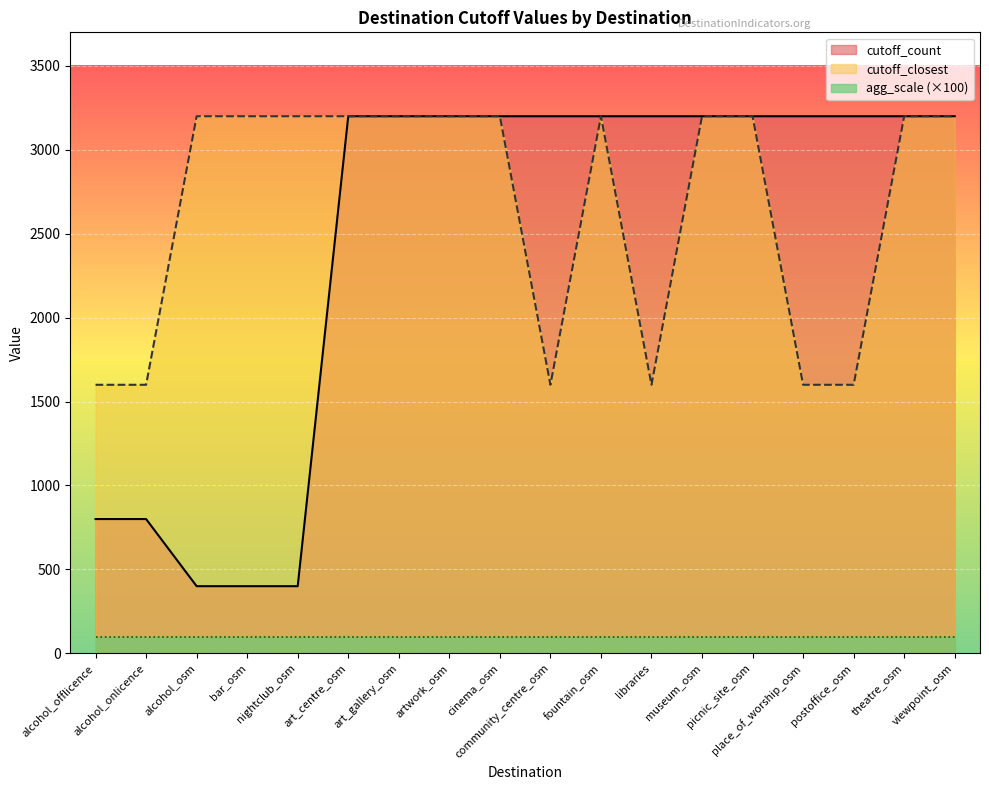

At which label does cutoff_closest reach its minimum?

alcohol_offlicence